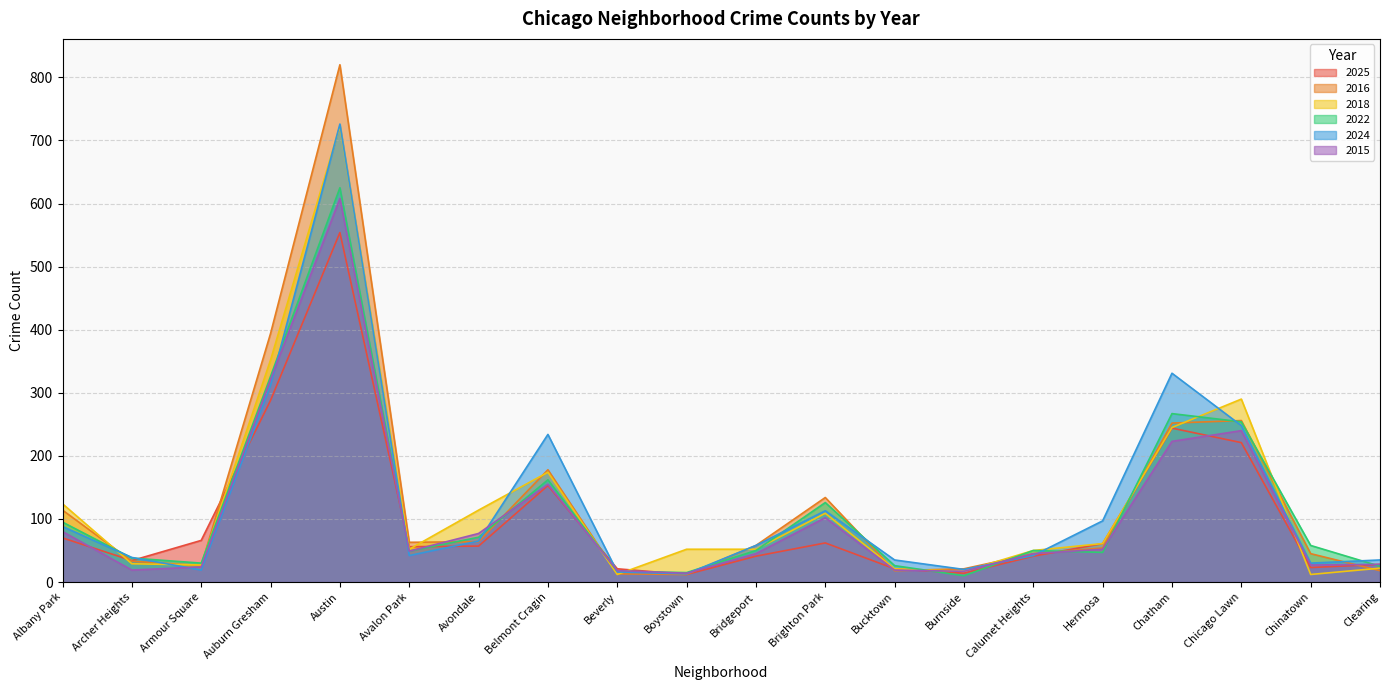

Which series has the largest range (max minus min)?

2016